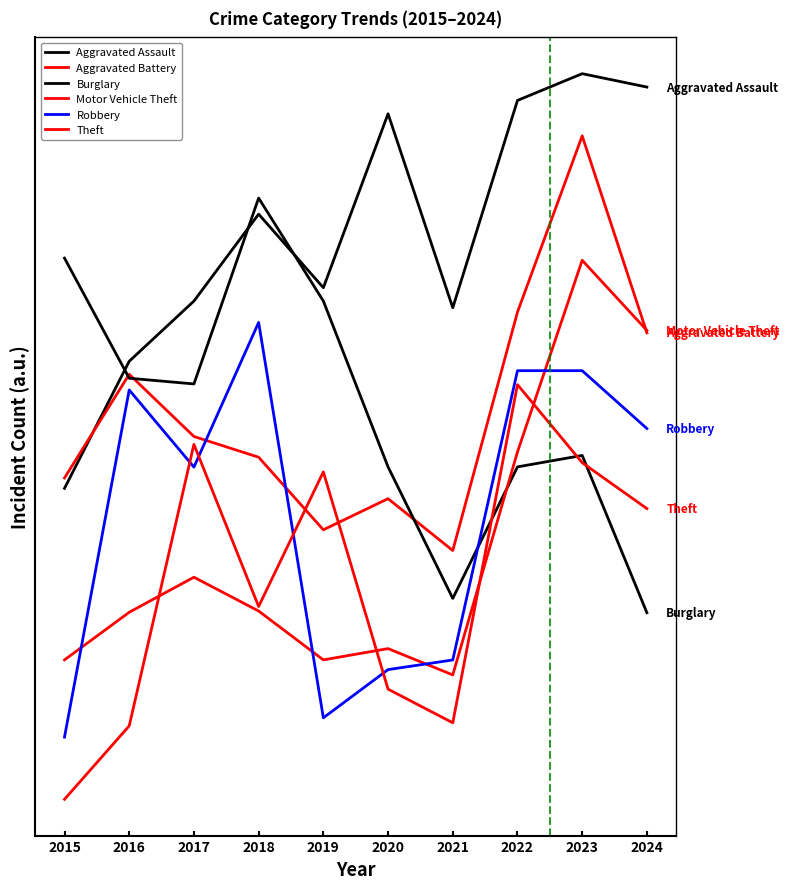

Does the chart display data point markers on the line(s)?

No